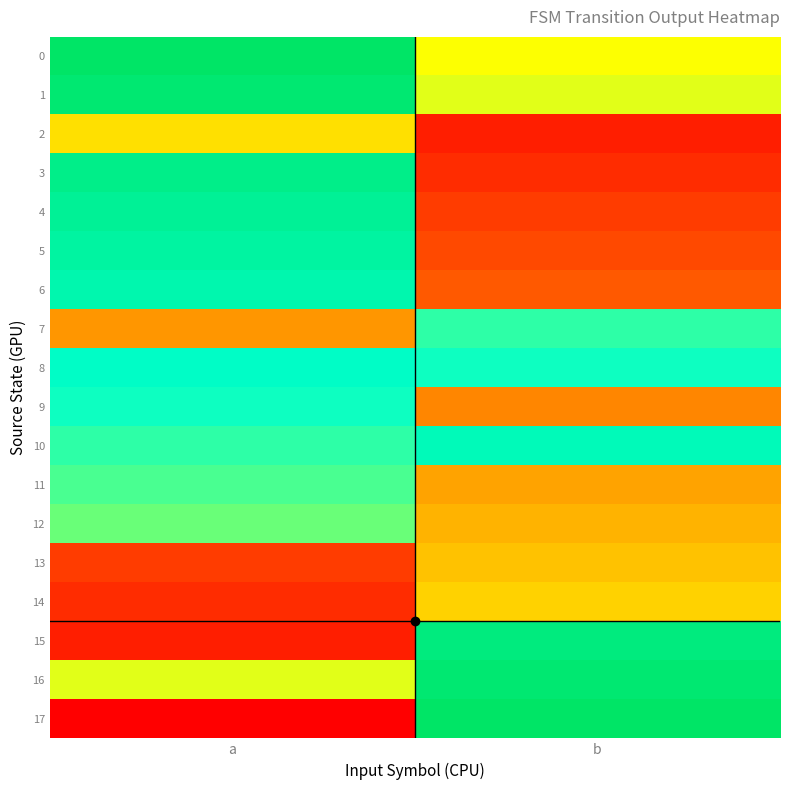

What is the greatest value displayed?

1.0